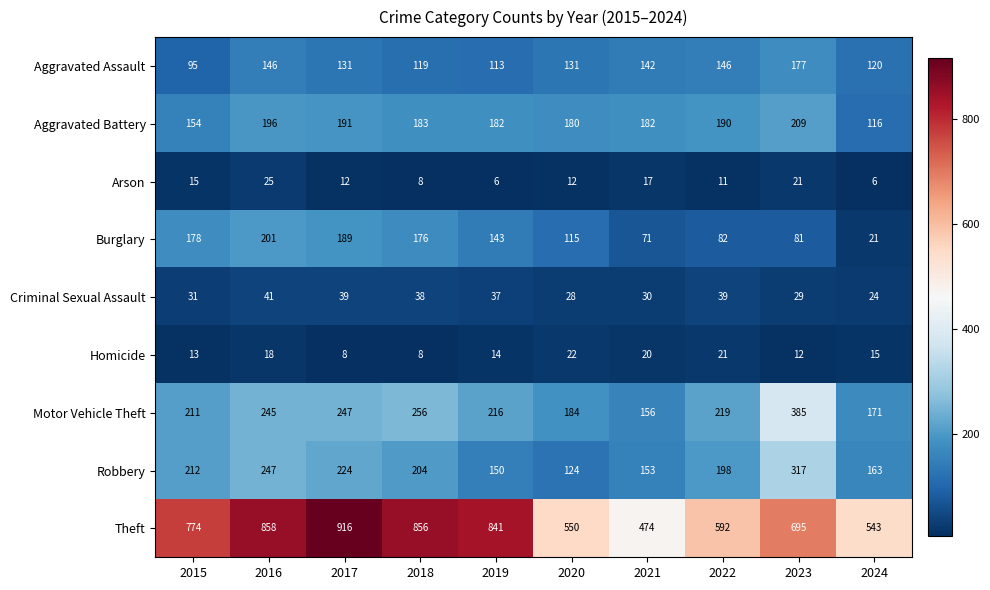

True or false: Arson has a value of 16 at 2017.

False